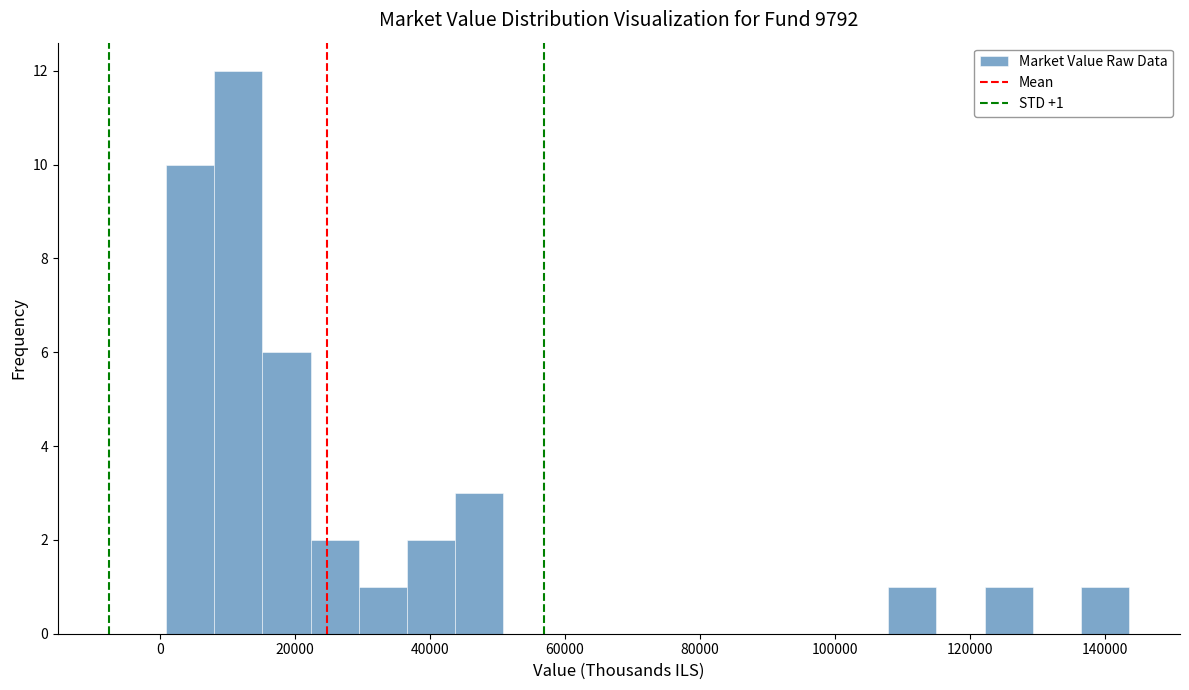

Around what value on the x-axis is the tallest bar? Give the approximate position of its centre, as read against the axis.

12000